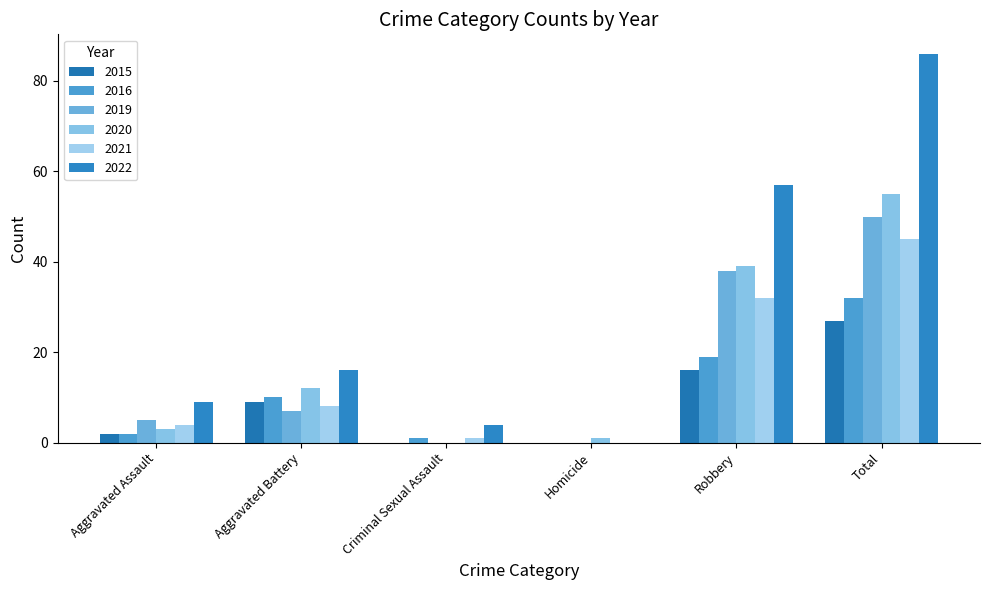

What is the value of the 2015 bar at the 1st from the left?

2